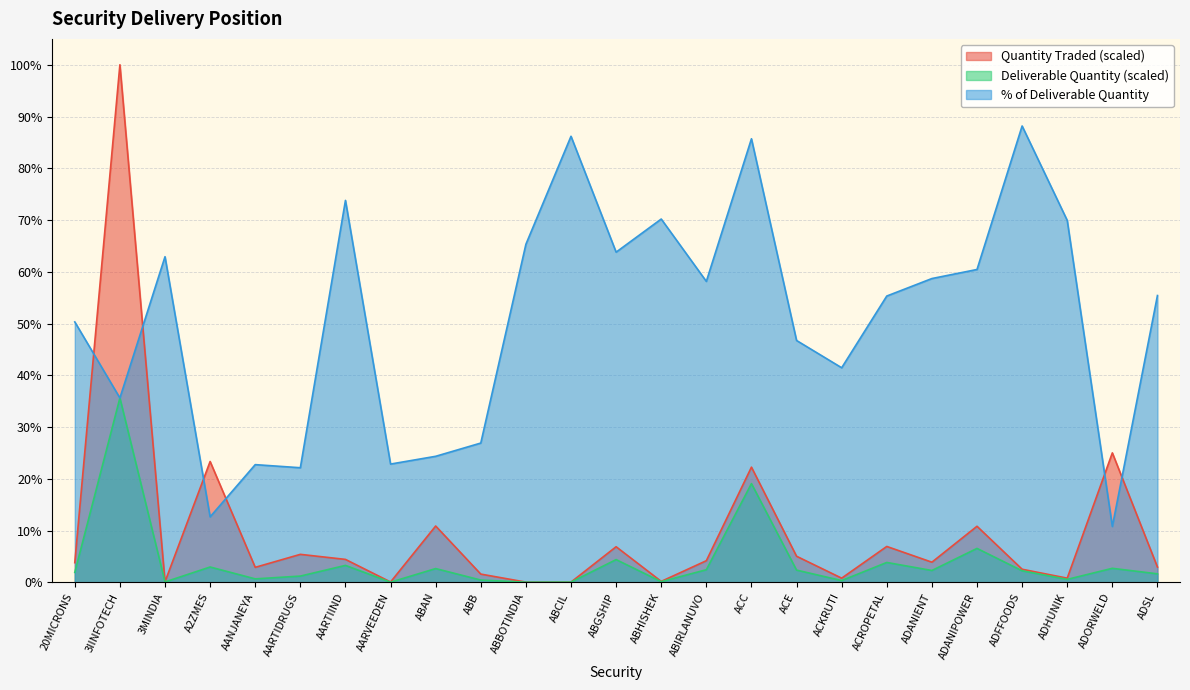

Reading left to right, what are all the values shown in this chart?

Quantity Traded: 3.8	100.0	0.1	23.3	2.9	5.4	4.4	0.1	10.9	1.6	0.0	0.0	6.9	0.2	4.2	22.2	5.0	0.8	6.9	3.9	10.8	2.5	0.8	25.0	2.9
Deliverable Quantity: 1.9	35.6	0.1	2.9	0.7	1.2	3.3	0.0	2.6	0.4	0.0	0.0	4.4	0.1	2.4	19.1	2.3	0.3	3.8	2.3	6.5	2.2	0.6	2.7	1.6
% Deliverable: 50.3	35.6	62.9	12.6	22.7	22.1	73.8	22.8	24.3	26.9	65.3	86.2	63.8	70.2	58.1	85.7	46.7	41.5	55.3	58.7	60.4	88.2	69.9	10.8	55.4